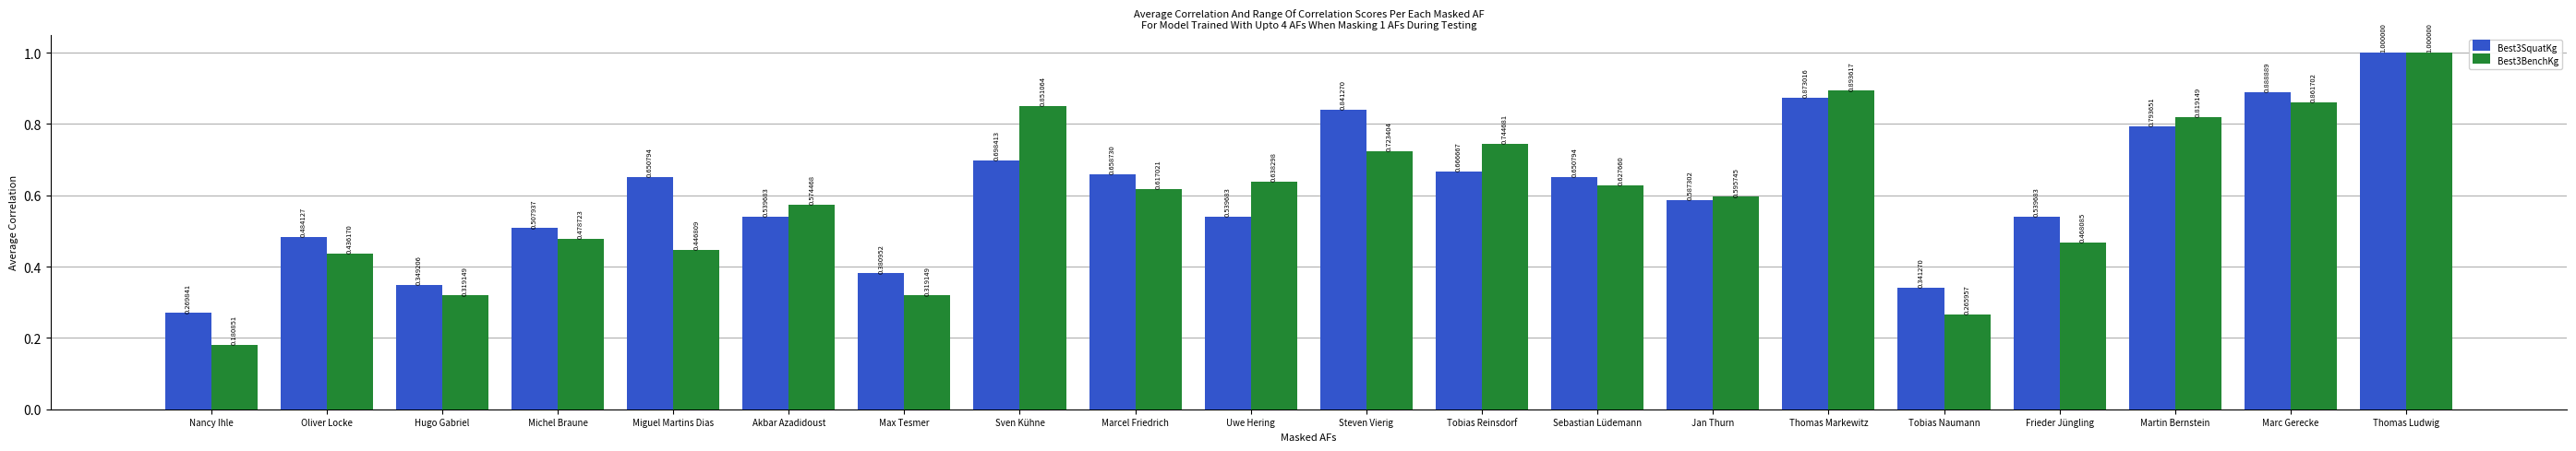

At which category does the chart reach its minimum across all series?

Nancy Ihle